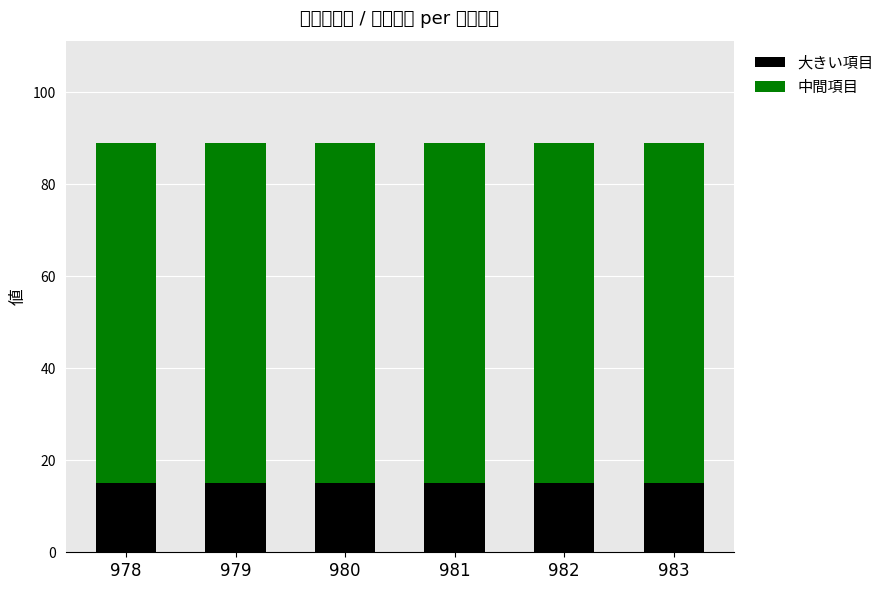

The 大きい項目 series shows 4 at 978. True or false?

False